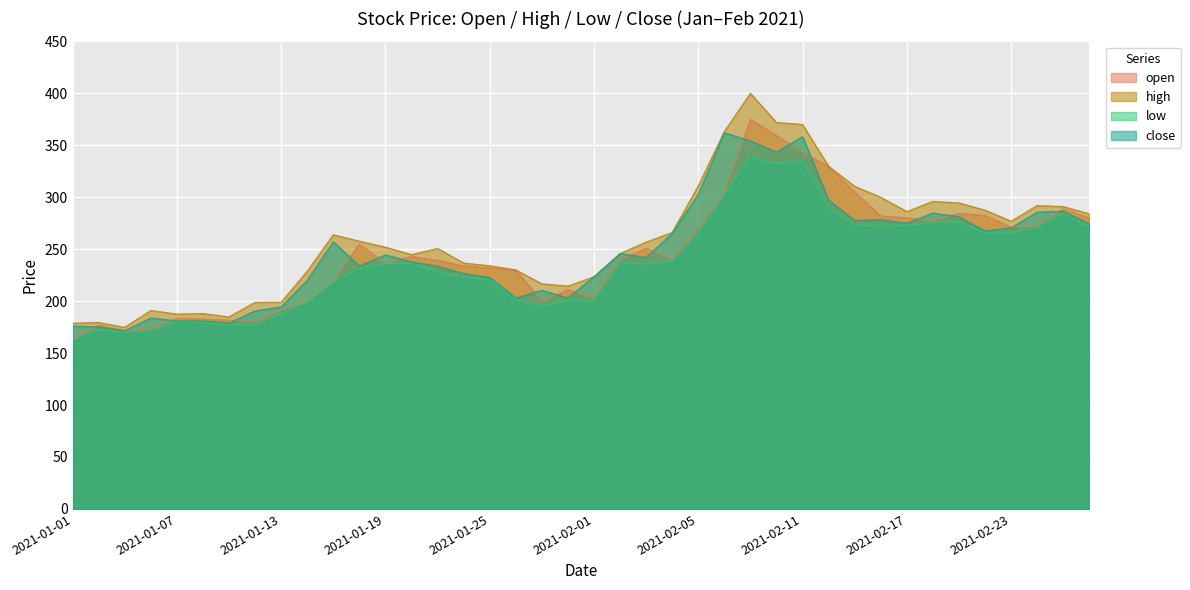

Reading left to right, what are all the values shown in this chart?

open: 2021-01-01=163.0	2021-01-04=177.0	2021-01-05=171.6	2021-01-06=173.5	2021-01-07=183.5	2021-01-08=182.8	2021-01-11=181.7	2021-01-12=179.9	2021-01-13=191.2	2021-01-14=200.0	2021-01-15=219.1	2021-01-18=255.1	2021-01-19=236.0	2021-01-20=243.0	2021-01-21=239.3	2021-01-22=233.9	2021-01-25=232.0	2021-01-27=229.7	2021-01-28=200.0	2021-01-29=211.1	2021-02-01=203.3	2021-02-02=239.8	2021-02-03=251.0	2021-02-04=240.0	2021-02-05=269.6	2021-02-08=305.0	2021-02-09=375.0	2021-02-10=359.5	2021-02-11=343.0	2021-02-12=329.8	2021-02-15=305.0	2021-02-16=282.0	2021-02-17=280.3	2021-02-18=277.0	2021-02-19=284.5	2021-02-22=282.5	2021-02-23=271.0	2021-02-24=272.5	2021-02-25=289.0	2021-02-26=280.0
high: 2021-01-01=178.8	2021-01-04=179.4	2021-01-05=174.8	2021-01-06=191.0	2021-01-07=187.6	2021-01-08=188.0	2021-01-11=184.8	2021-01-12=198.9	2021-01-13=199.0	2021-01-14=228.8	2021-01-15=263.9	2021-01-18=257.7	2021-01-19=251.9	2021-01-20=244.8	2021-01-21=250.7	2021-01-22=236.7	2021-01-25=234.0	2021-01-27=230.1	2021-01-28=216.7	2021-01-29=214.5	2021-02-01=223.4	2021-02-02=245.8	2021-02-03=256.8	2021-02-04=266.1	2021-02-05=311.0	2021-02-08=363.3	2021-02-09=400.0	2021-02-10=371.9	2021-02-11=370.0	2021-02-12=329.8	2021-02-15=310.5	2021-02-16=299.9	2021-02-17=286.2	2021-02-18=295.9	2021-02-19=294.5	2021-02-22=287.5	2021-02-23=276.9	2021-02-24=292.0	2021-02-25=291.0	2021-02-26=284.0
low: 2021-01-01=162.7	2021-01-04=172.5	2021-01-05=170.0	2021-01-06=171.6	2021-01-07=180.5	2021-01-08=179.1	2021-01-11=177.4	2021-01-12=177.1	2021-01-13=188.0	2021-01-14=199.2	2021-01-15=218.8	2021-01-18=231.5	2021-01-19=236.0	2021-01-20=236.5	2021-01-21=228.0	2021-01-22=223.0	2021-01-25=220.3	2021-01-27=201.1	2021-01-28=195.0	2021-01-29=201.0	2021-02-01=200.1	2021-02-02=237.0	2021-02-03=235.5	2021-02-04=238.0	2021-02-05=265.4	2021-02-08=303.0	2021-02-09=339.1	2021-02-10=332.4	2021-02-11=335.1	2021-02-12=290.0	2021-02-15=273.1	2021-02-16=272.6	2021-02-17=273.0	2021-02-18=275.4	2021-02-19=276.2	2021-02-22=265.6	2021-02-23=265.4	2021-02-24=271.2	2021-02-25=284.4	2021-02-26=271.1
close: 2021-01-01=176.1	2021-01-04=175.2	2021-01-05=171.6	2021-01-06=183.8	2021-01-07=181.1	2021-01-08=180.9	2021-01-11=178.9	2021-01-12=190.6	2021-01-13=194.4	2021-01-14=220.1	2021-01-15=257.2	2021-01-18=233.8	2021-01-19=244.6	2021-01-20=237.8	2021-01-21=233.7	2021-01-22=226.6	2021-01-25=222.8	2021-01-27=203.1	2021-01-28=210.3	2021-01-29=203.2	2021-02-01=223.4	2021-02-02=245.8	2021-02-03=241.9	2021-02-04=265.4	2021-02-05=302.8	2021-02-08=362.1	2021-02-09=354.2	2021-02-10=343.4	2021-02-11=358.4	2021-02-12=297.1	2021-02-15=277.7	2021-02-16=278.3	2021-02-17=275.0	2021-02-18=284.7	2021-02-19=281.2	2021-02-22=267.5	2021-02-23=270.6	2021-02-24=285.6	2021-02-25=286.5	2021-02-26=274.4